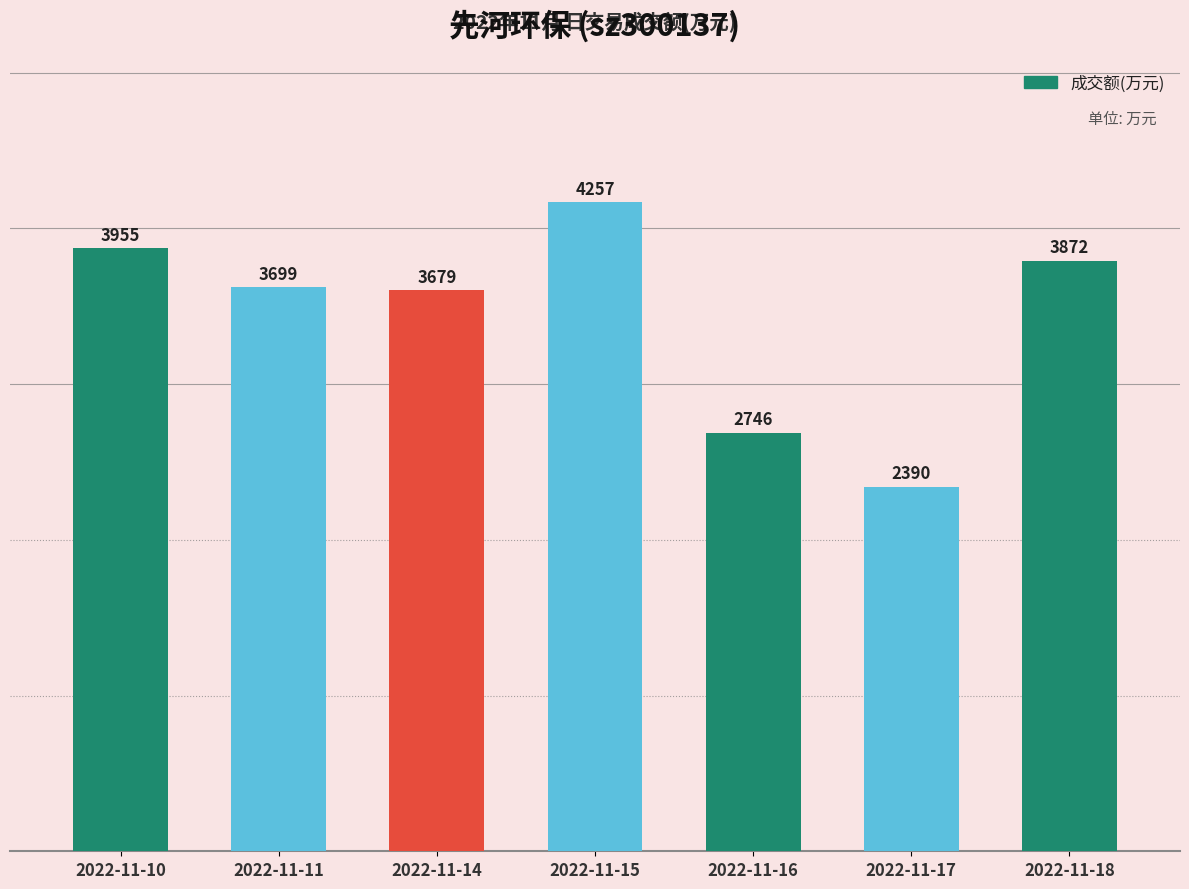

Does the chart contain stacked bars?

No